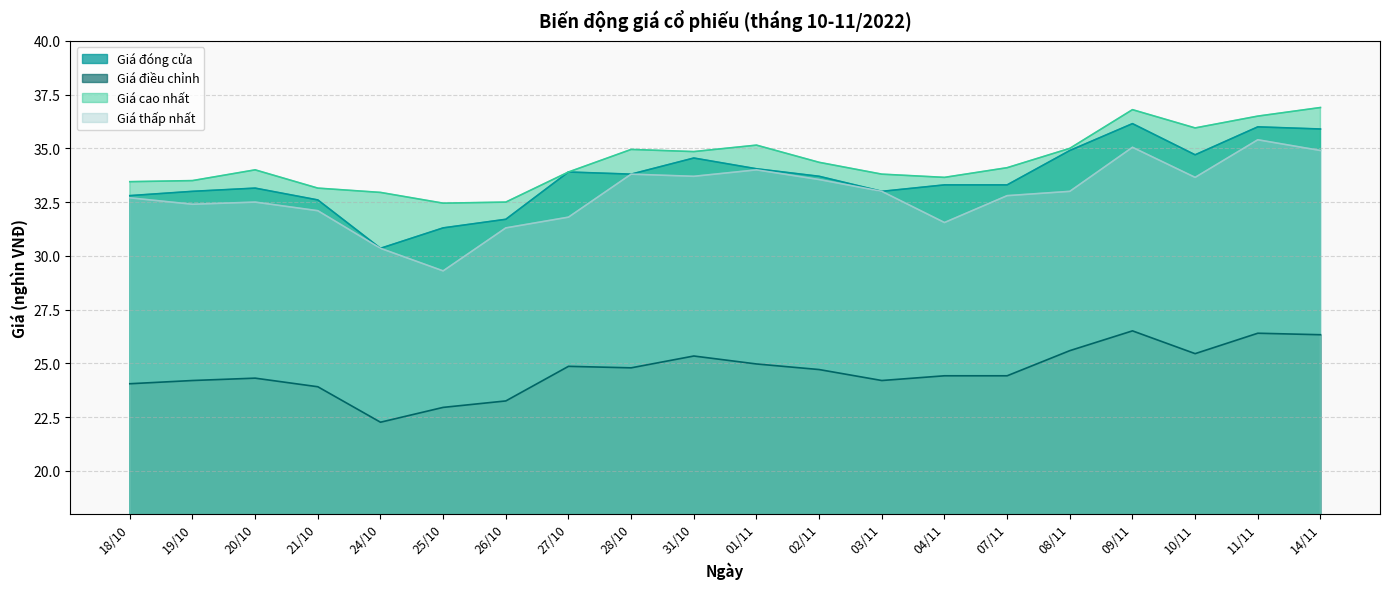

True or false: Giá cao nhất has a value of 35.0 at 08/11.

True